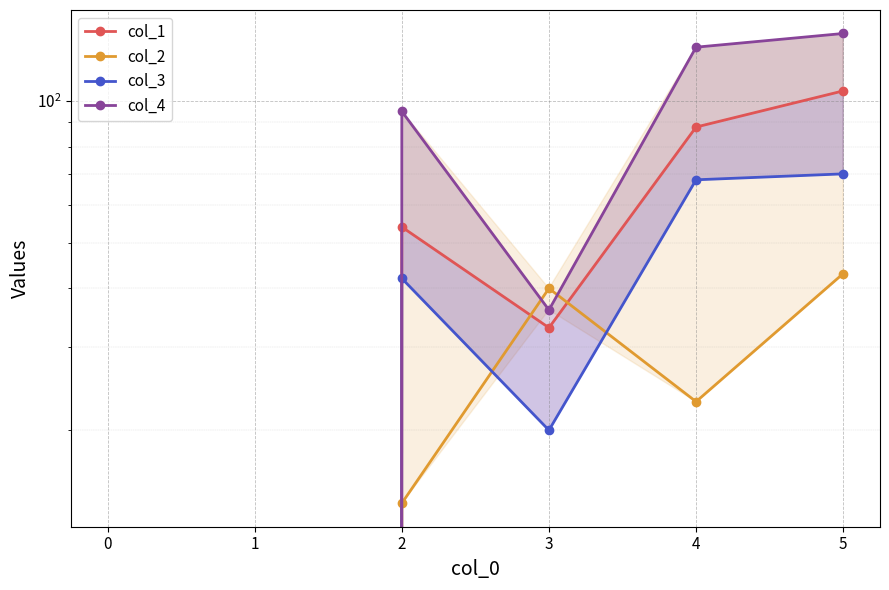

How many categories are shown in the chart?

6